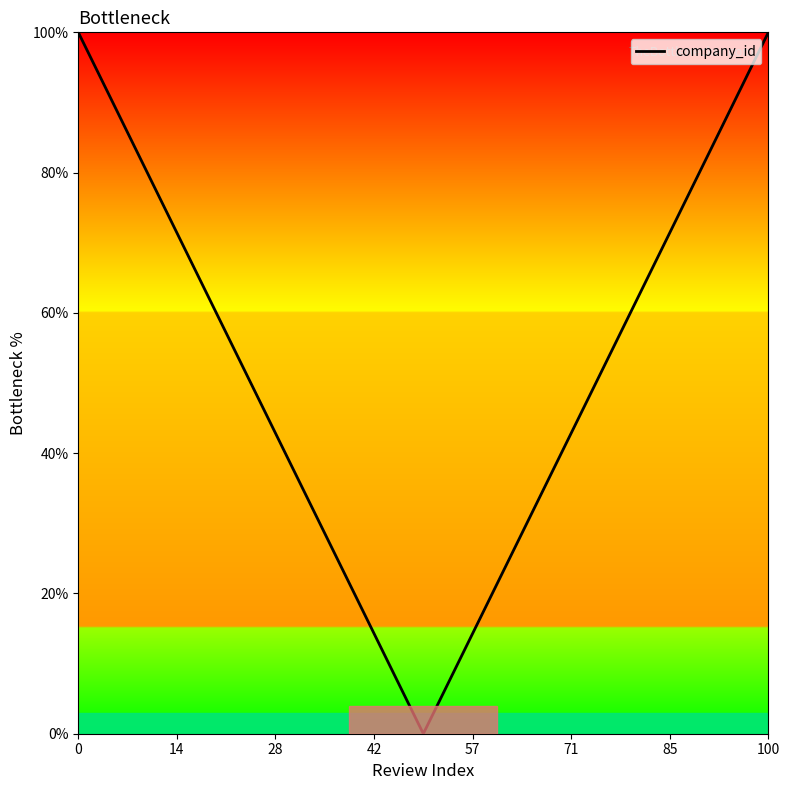

What is the difference between the maximum and minimum values?

100.0